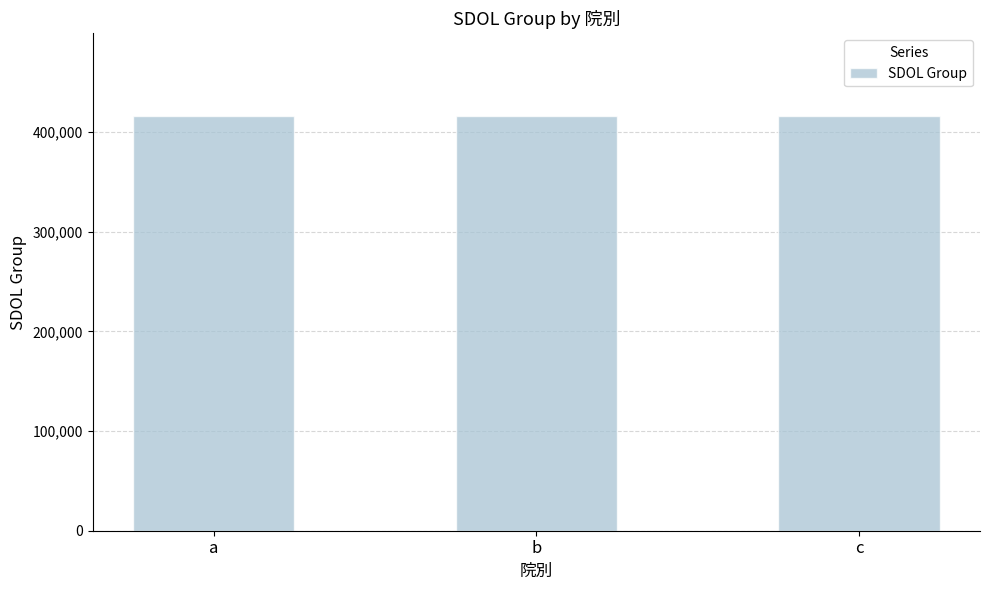

What is the difference between the values at b and a?

1